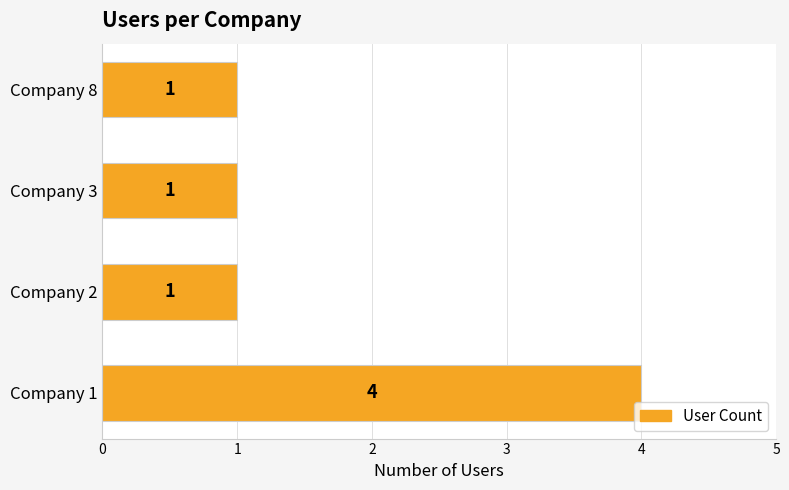

True or false: the data shows 1 at Company 2.

True